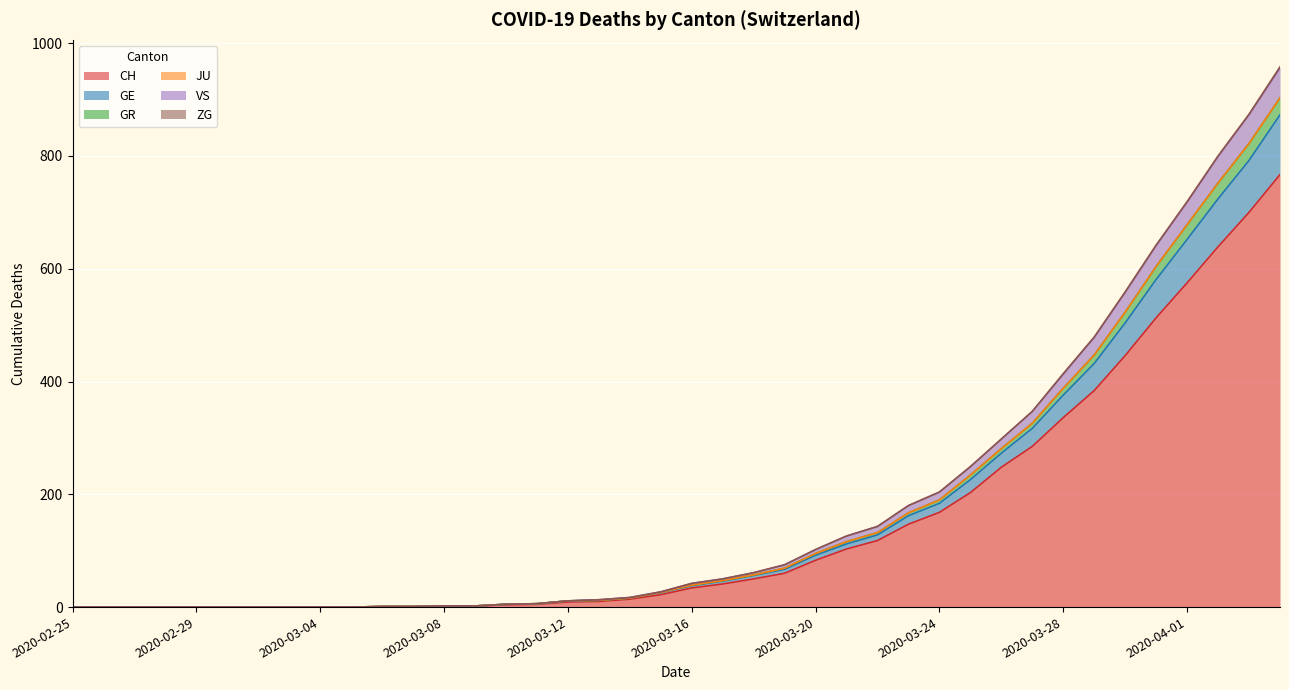

What is the maximum value for CH?

767